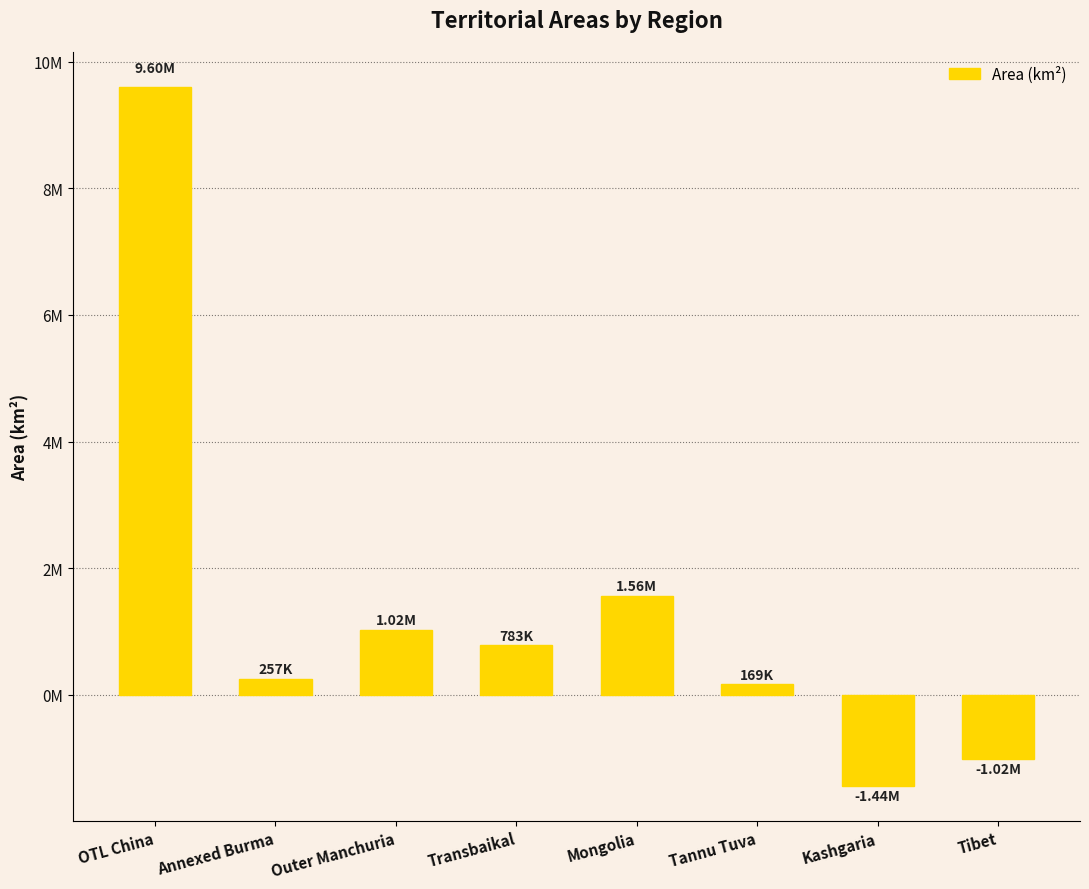

At which label does the data first exceed 783226?

OTL China